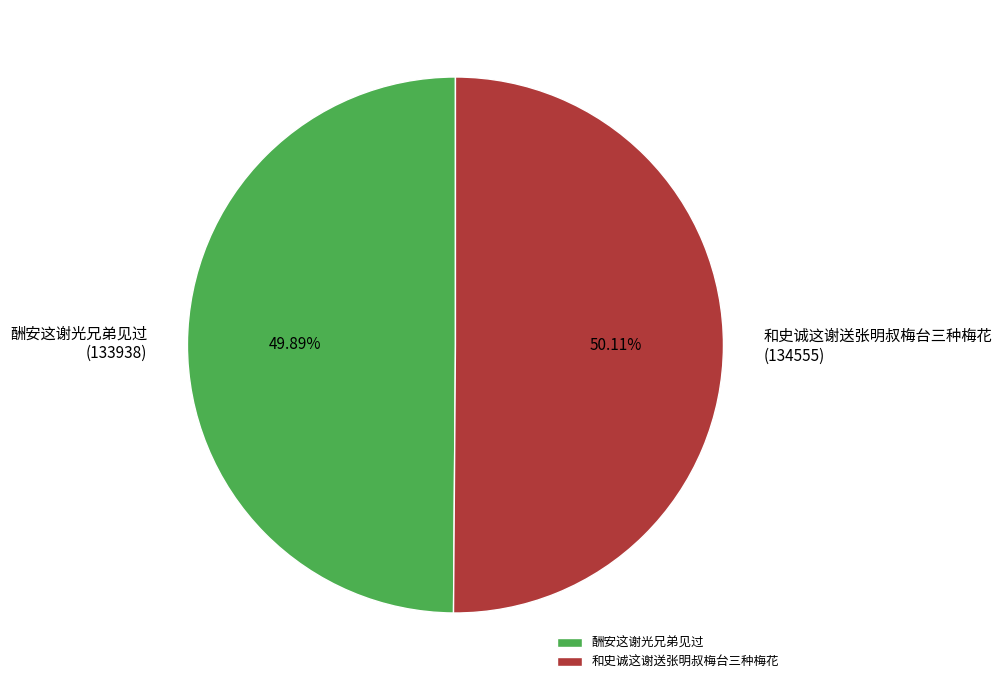

To the nearest percent, what is the combined percentage of 和史诚这谢送张明叔梅台三种梅花 and 酬安这谢光兄弟见过?

100%